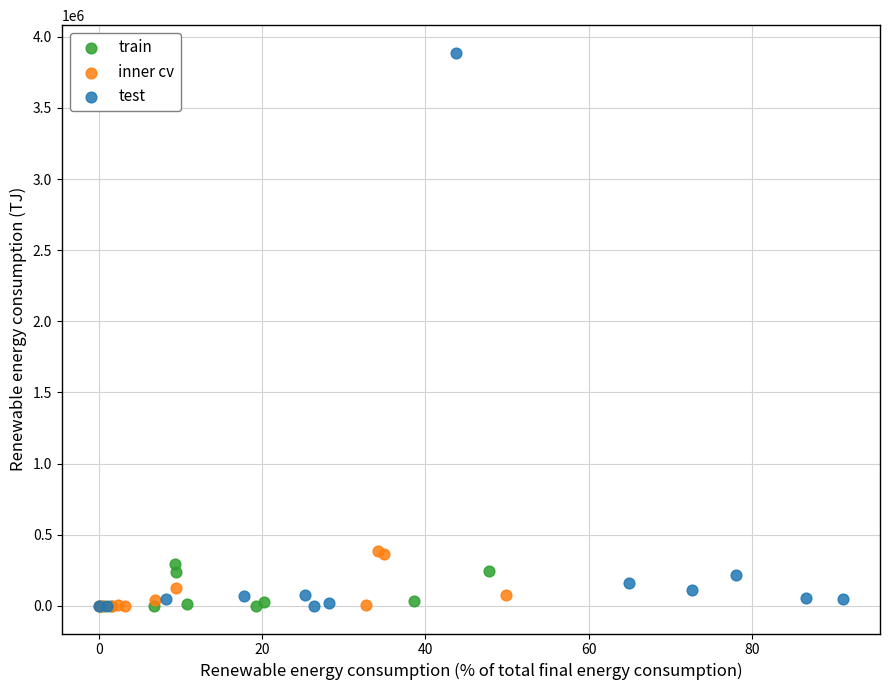

Which series reaches the maximum Y coordinate?

test